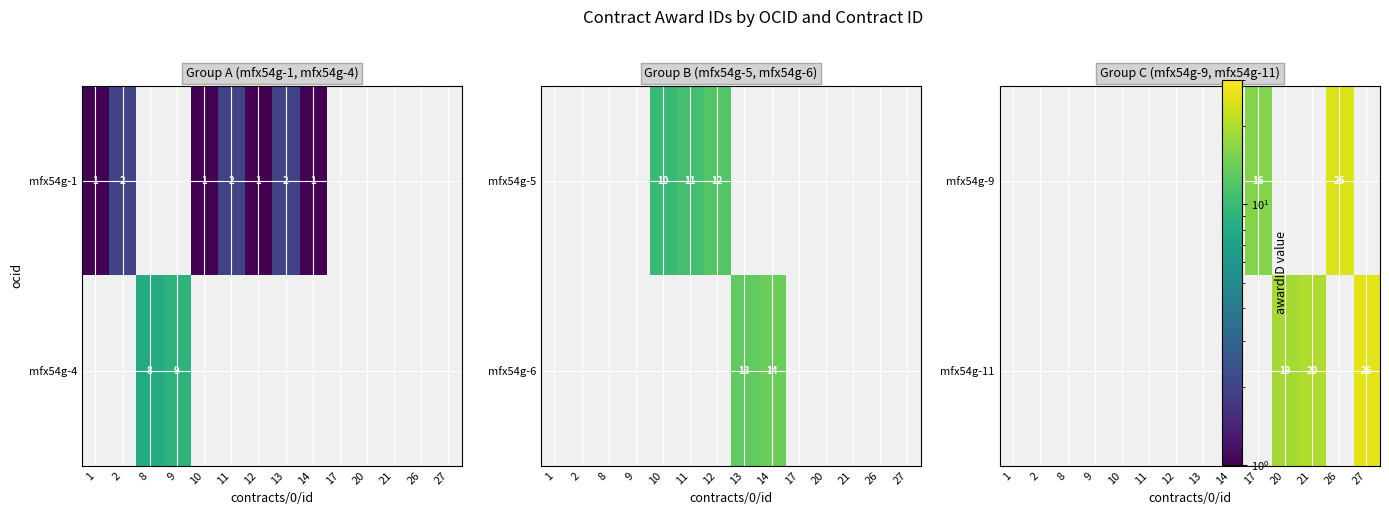

Is it true that mfx54g-1 equals 2 at 1?

False